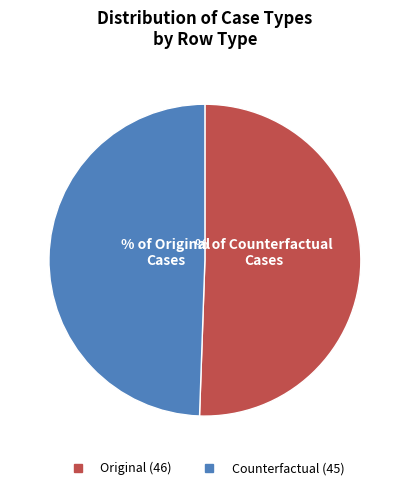

The Original slice represents 51% of the pie. True or false?

True